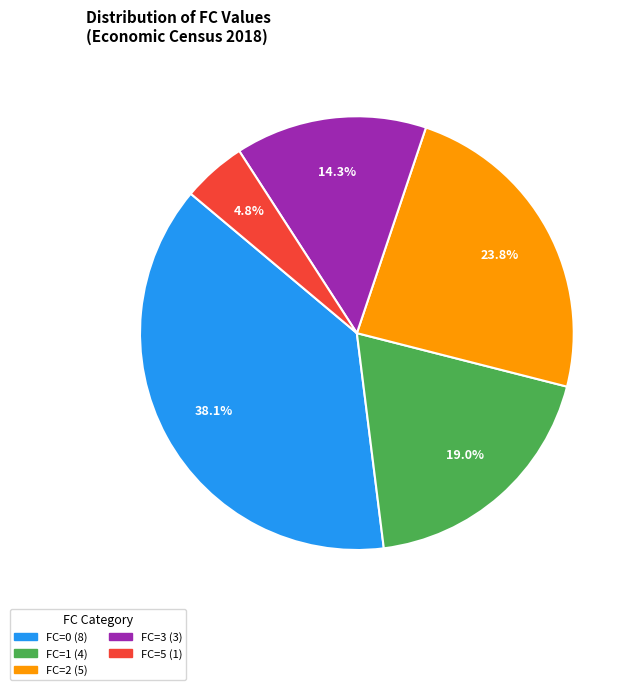

What is the largest slice in the pie chart?

FC=0